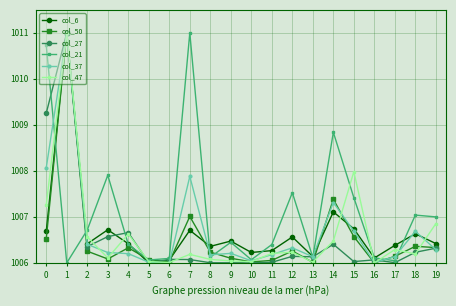

What is the difference between the highest and lowest values at 9?

0.5